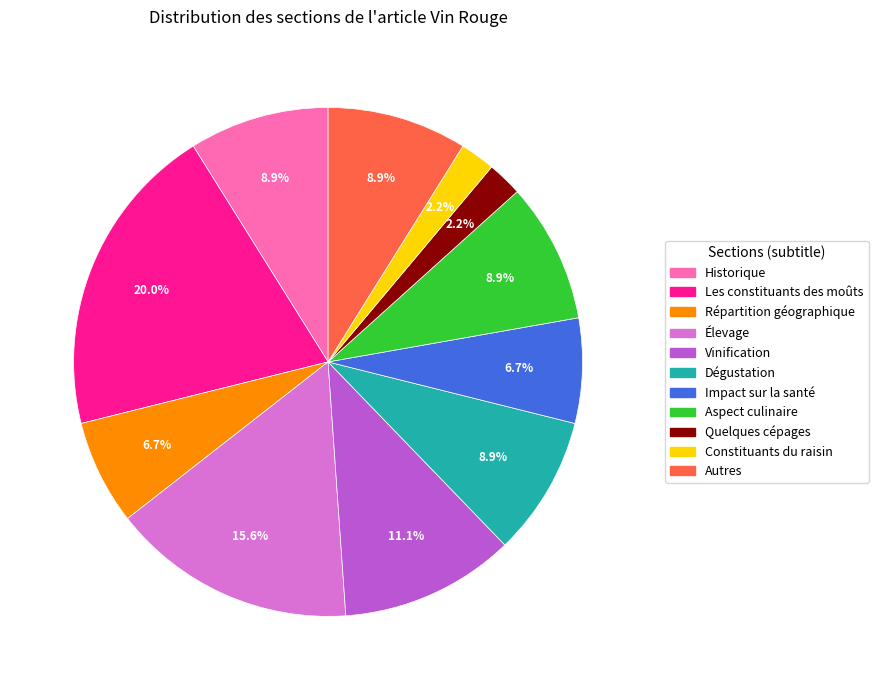

Is there any slice that represents more than half of the pie?

No